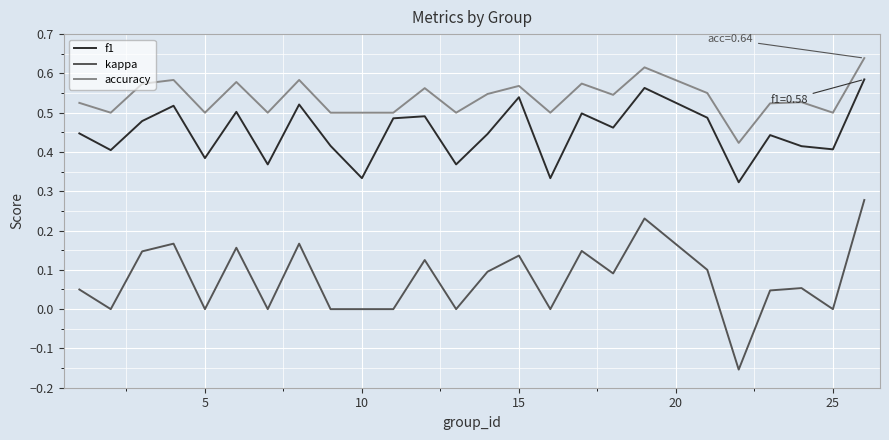

Which series has the largest range (max minus min)?

kappa